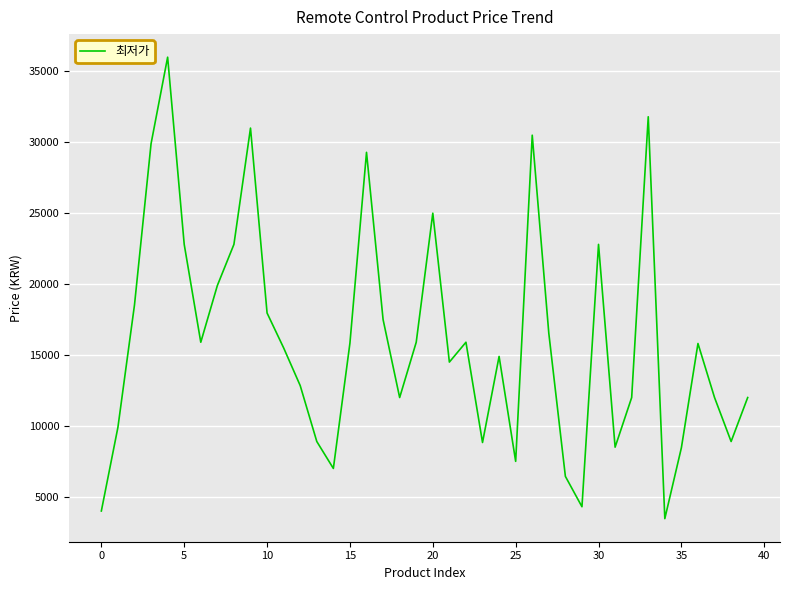

What is the greatest value displayed?

36000